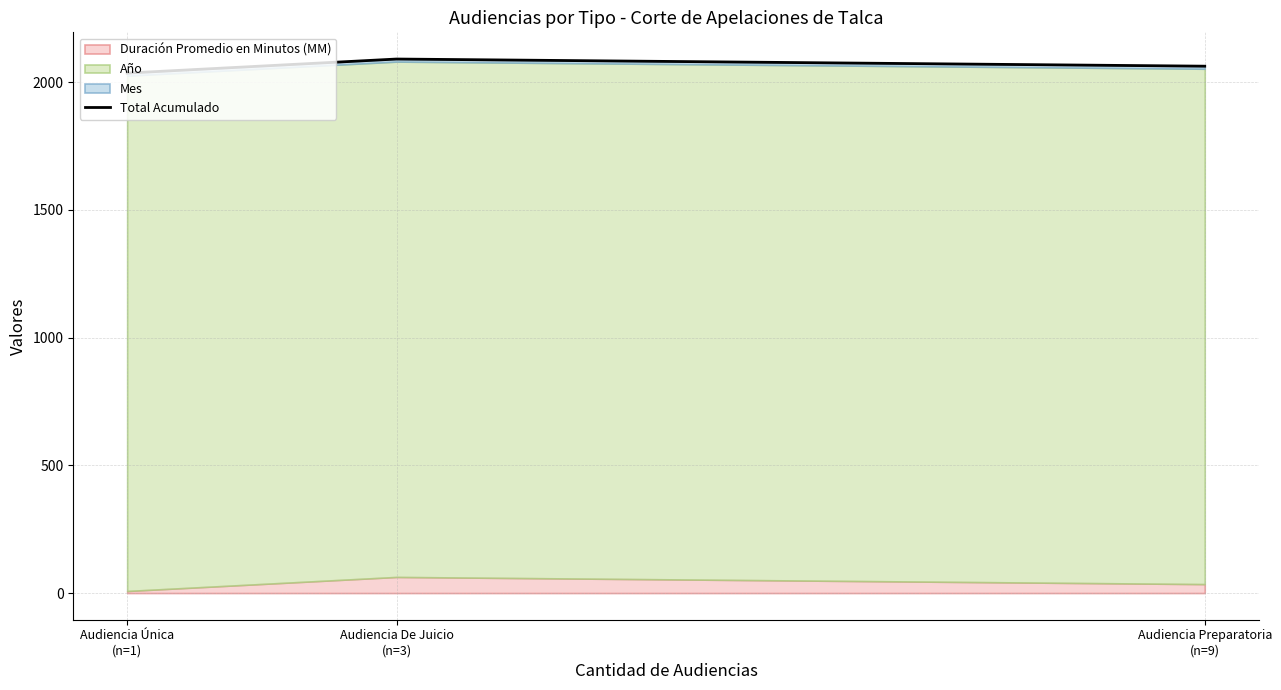

What is the approximate value at Audiencia De Juicio
(n=3)?

2091